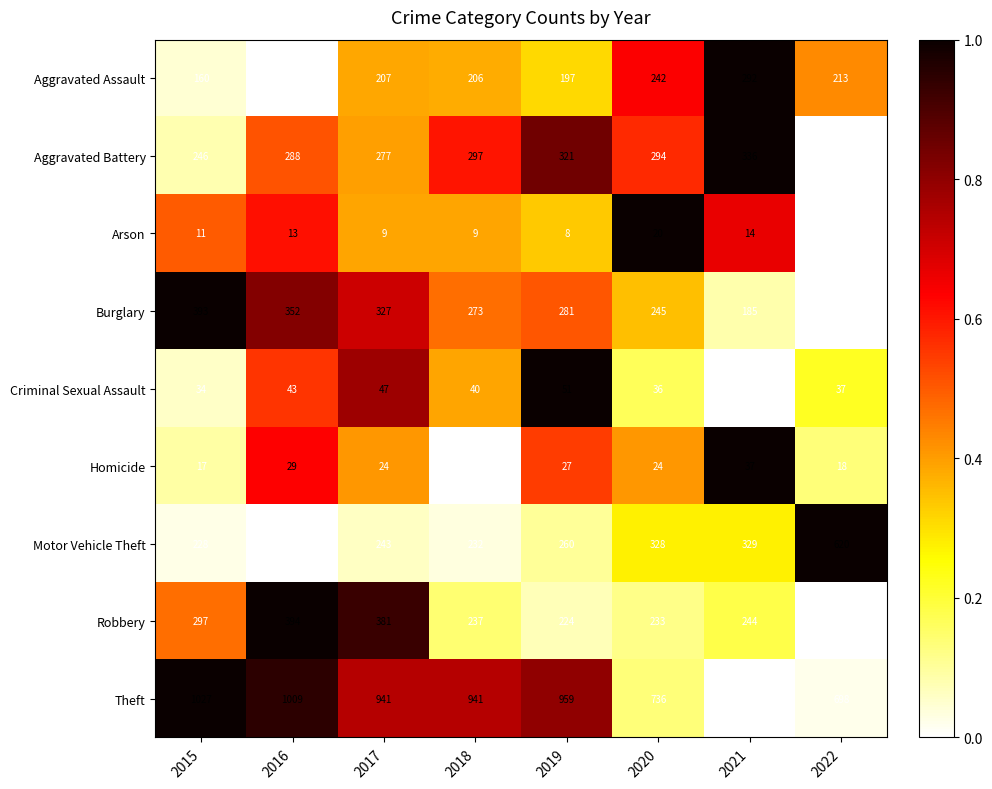

Which label corresponds to the smallest value in the chart?

2022